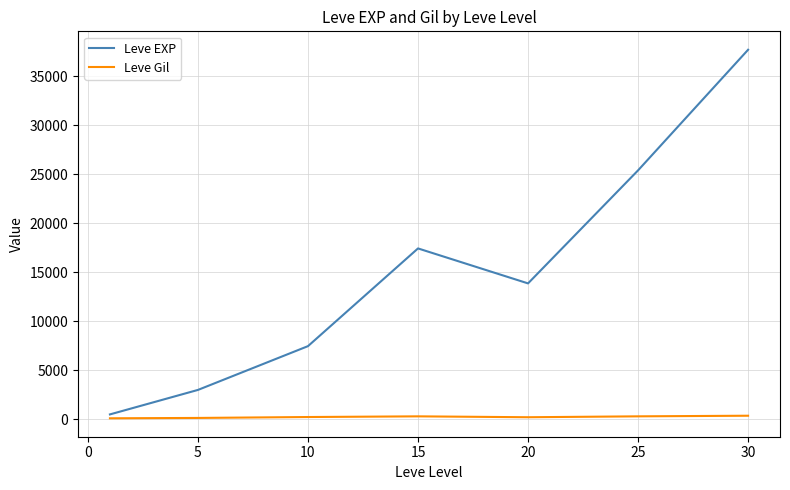

Which series has the largest total across all categories?

Leve EXP